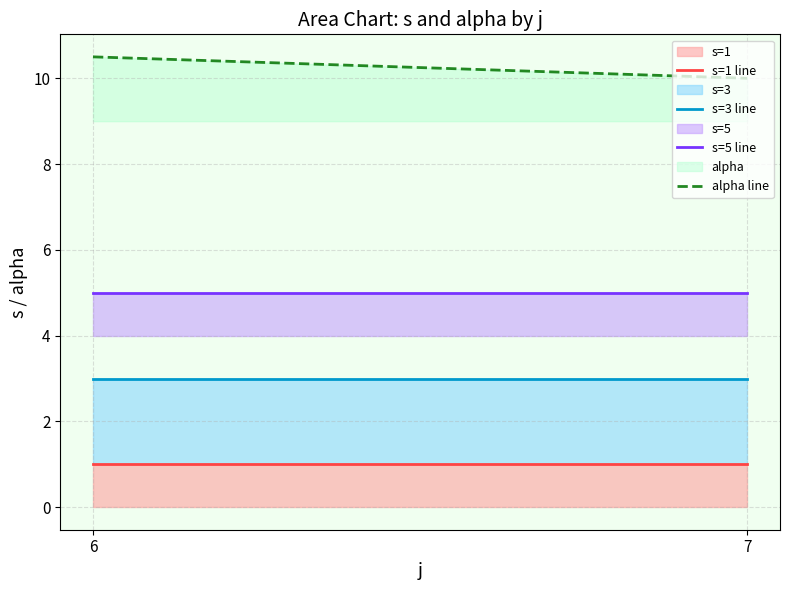

At how many categories does at least one series exceed 4?

2